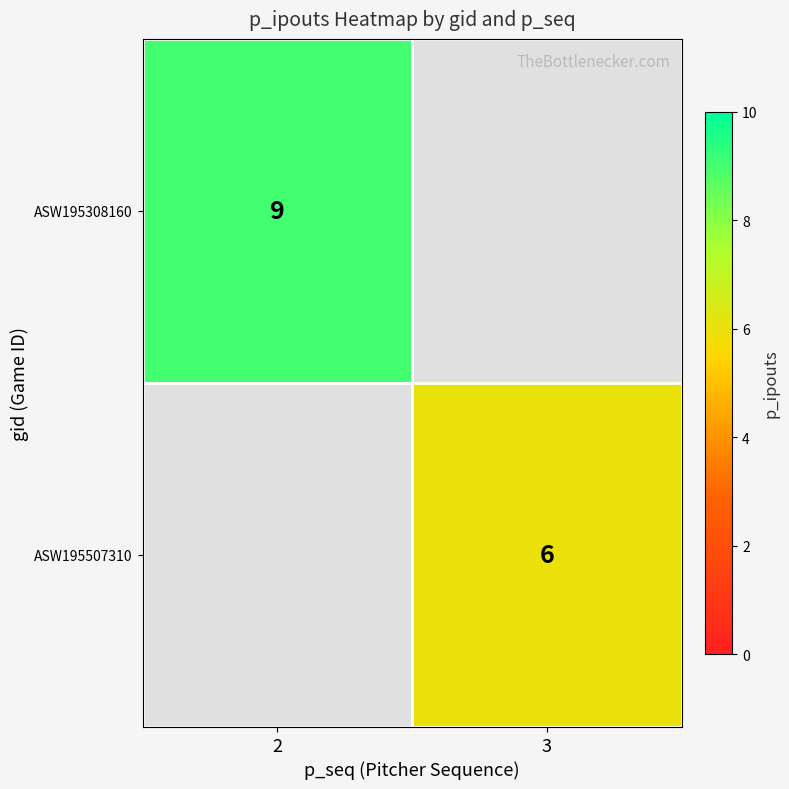

True or false: ASW195308160 has a value of 9 at 2.

True